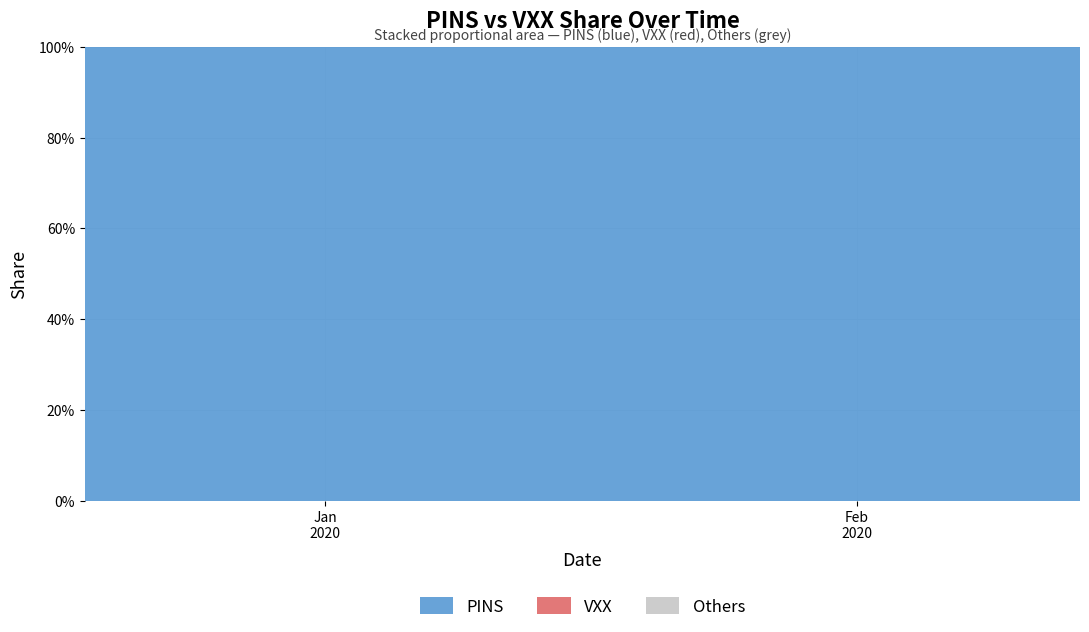

Reading left to right, list all the values displayed in this chart.

PINS: 2019-12-18=1	2019-12-31=1	2020-01-10=1	2020-01-21=1	2020-01-31=1	2020-02-10=1	2020-02-28=1	2020-03-10=1	2020-03-20=1	2020-03-31=1	2020-04-10=1	2020-04-30=1	2020-05-15=1	2020-05-29=1	2020-06-15=1	2020-07-01=1	2020-07-31=1	2020-08-14=1	2020-08-31=1	2020-09-15=1
VXX: 2019-12-18=0	2019-12-31=0	2020-01-10=0	2020-01-21=0	2020-01-31=0	2020-02-10=0	2020-02-28=0	2020-03-10=0	2020-03-20=0	2020-03-31=0	2020-04-10=0	2020-04-30=0	2020-05-15=0	2020-05-29=0	2020-06-15=0	2020-07-01=0	2020-07-31=0	2020-08-14=0	2020-08-31=0	2020-09-15=0